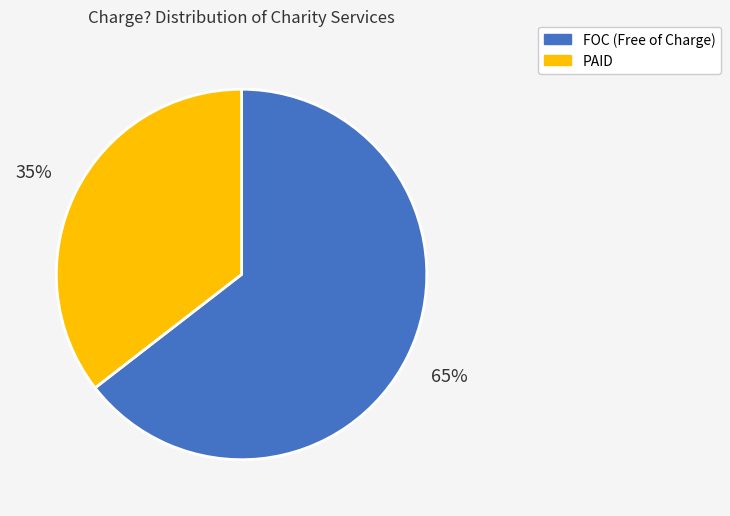

How many segments does this pie chart have?

2